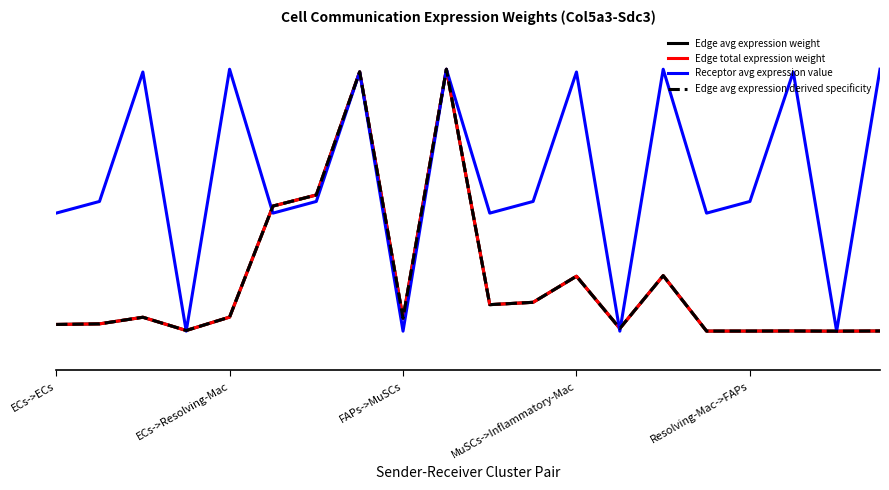

Reading left to right, list all the values displayed in this chart.

Edge avg expression weight: 0.0	0.0	0.1	0.0	0.1	0.5	0.5	1.0	0.0	1.0	0.1	0.1	0.2	0.0	0.2	0.0	0.0	0.0	0.0	0.0
Edge total expression weight: 0.0	0.0	0.1	0.0	0.1	0.5	0.5	1.0	0.0	1.0	0.1	0.1	0.2	0.0	0.2	0.0	0.0	0.0	0.0	0.0
Receptor avg expression value: 0.5	0.5	1.0	0.0	1.0	0.5	0.5	1.0	0.0	1.0	0.5	0.5	1.0	0.0	1.0	0.5	0.5	1.0	0.0	1.0
Edge avg expression derived specificity: 0.0	0.0	0.1	0.0	0.1	0.5	0.5	1.0	0.0	1.0	0.1	0.1	0.2	0.0	0.2	0.0	0.0	0.0	0.0	0.0